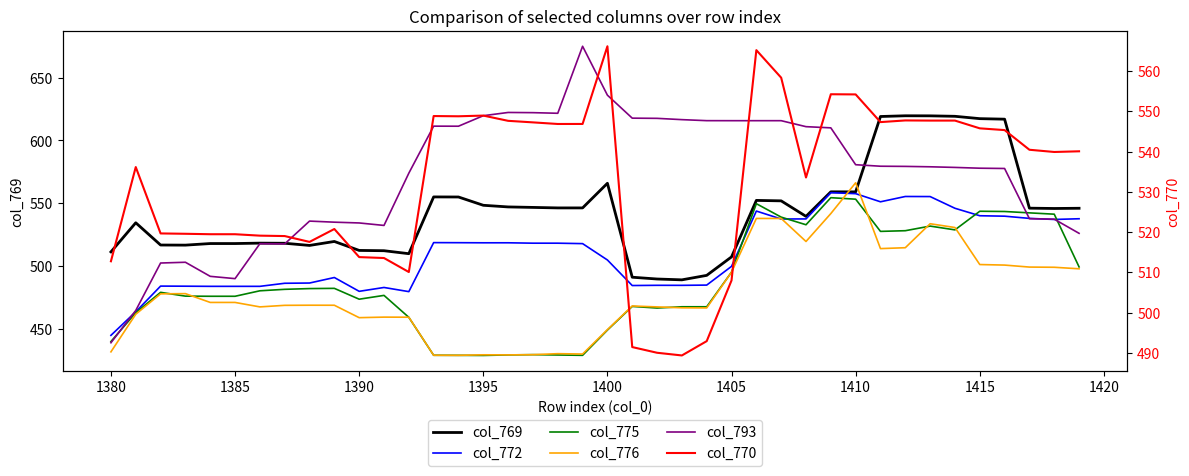

Rank the series by their maximum value, from lowest to highest.

col_775, col_772, col_770, col_776, col_769, col_793